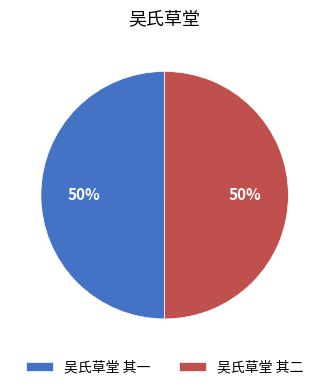

True or false: 吴氏草堂 其二 accounts for 60% of the total.

False